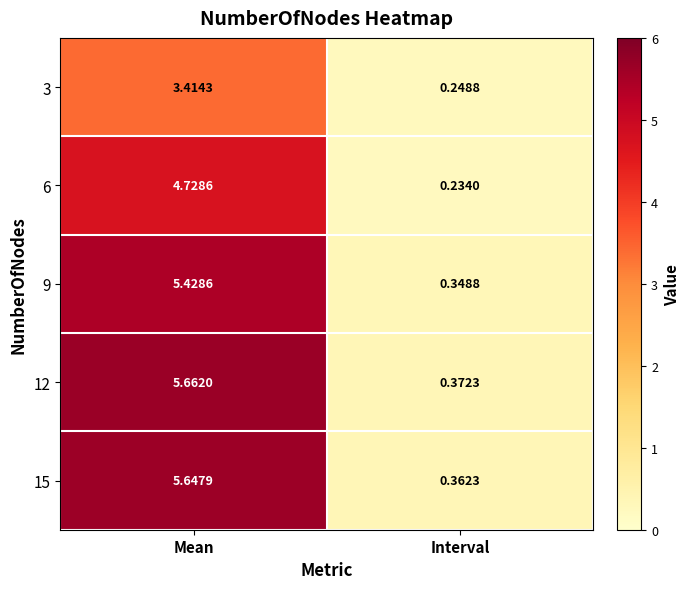

Which series has the largest total across all categories?

12